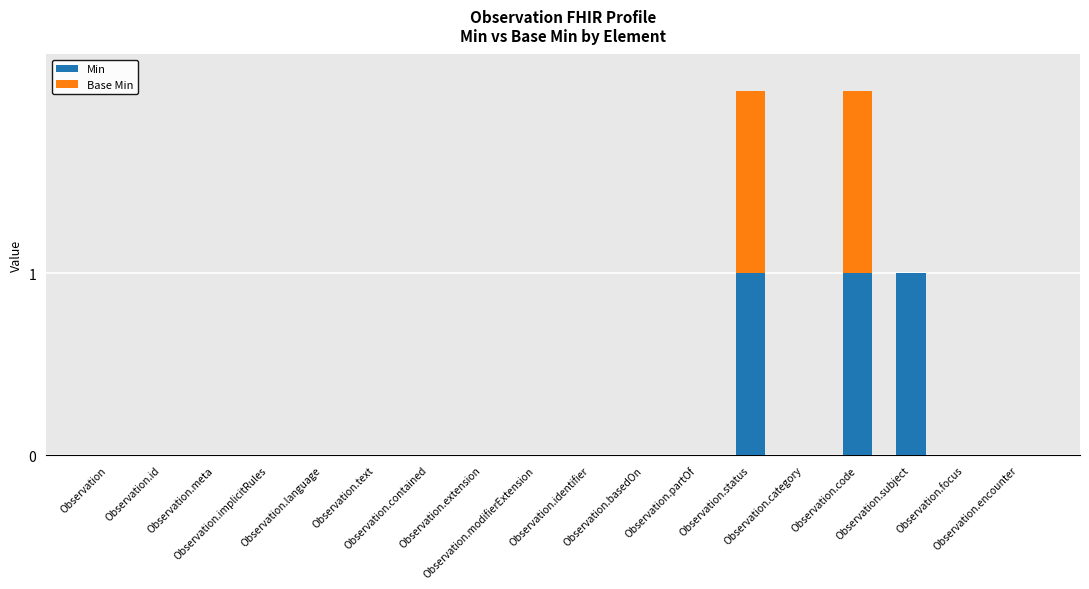

Are the bars grouped side by side (vs. stacked)?

No